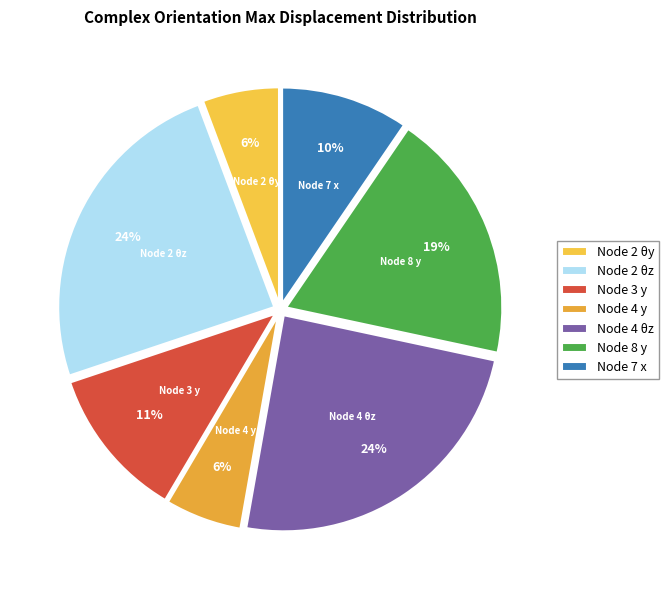

How many slices are in this pie chart?

7